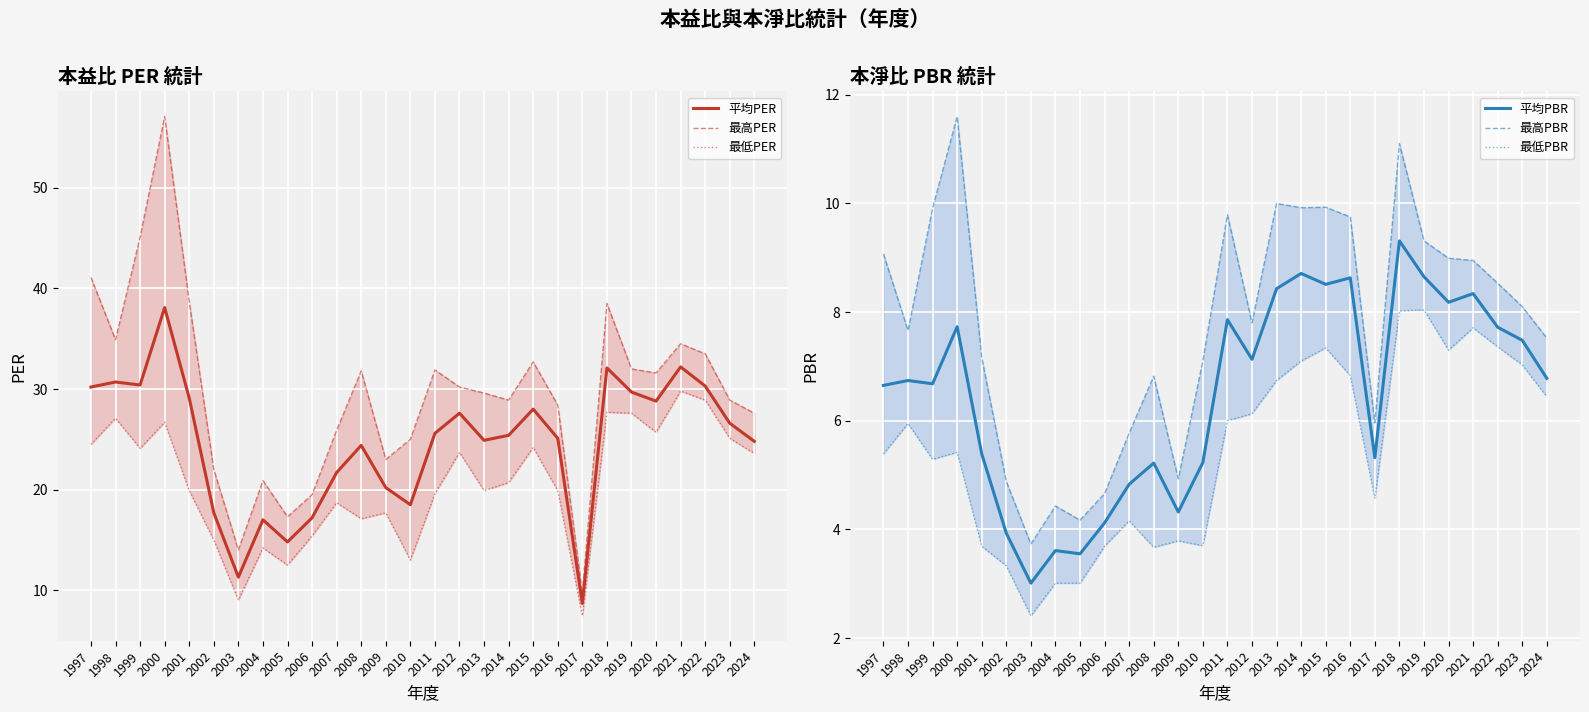

True or false: 最低PBR and 最低PER intersect in this chart.

False